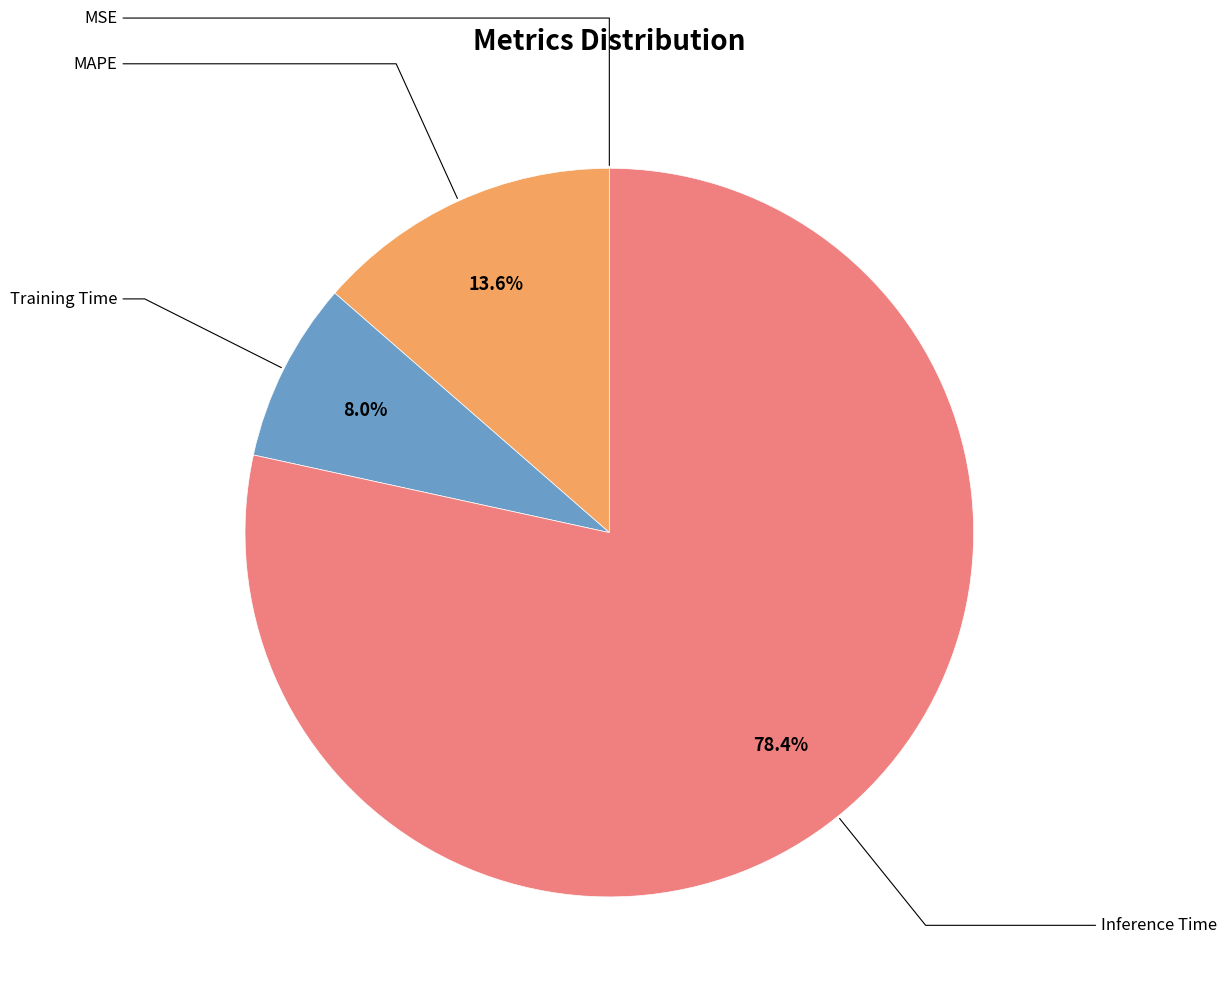

Is there a majority slice in this chart?

Yes